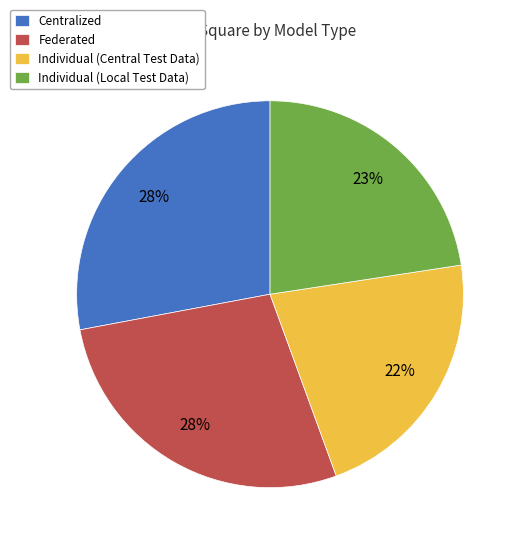

To the nearest percent, what is the combined percentage of Individual (Local Test Data) and Federated?

50%